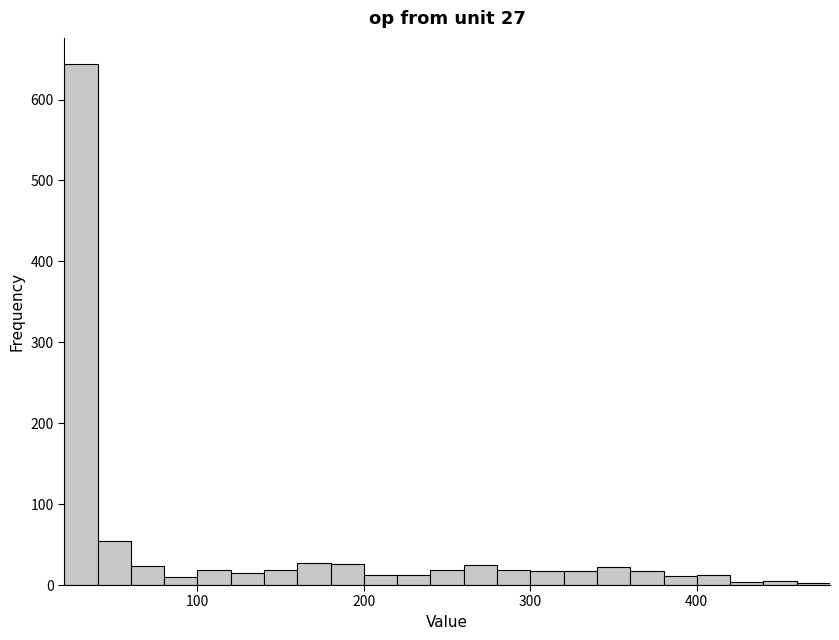

Around what value on the x-axis is the tallest bar? Give the approximate position of its centre, as read against the axis.

30